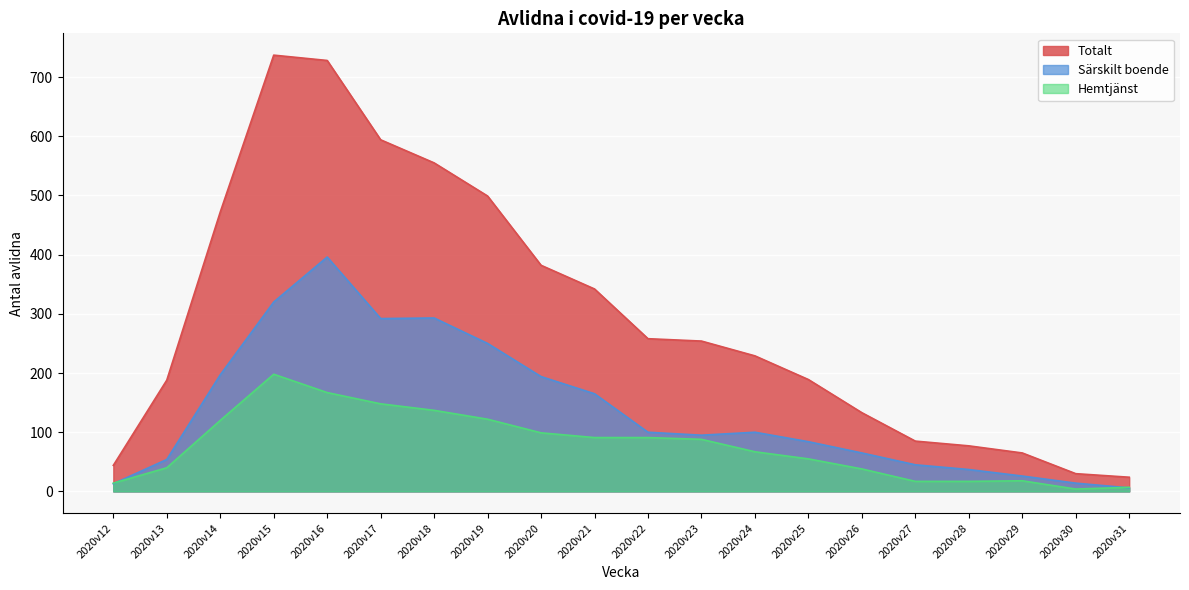

Between which two adjacent categories do Hemtjänst and Särskilt boende first intersect?

2020v12 and 2020v13